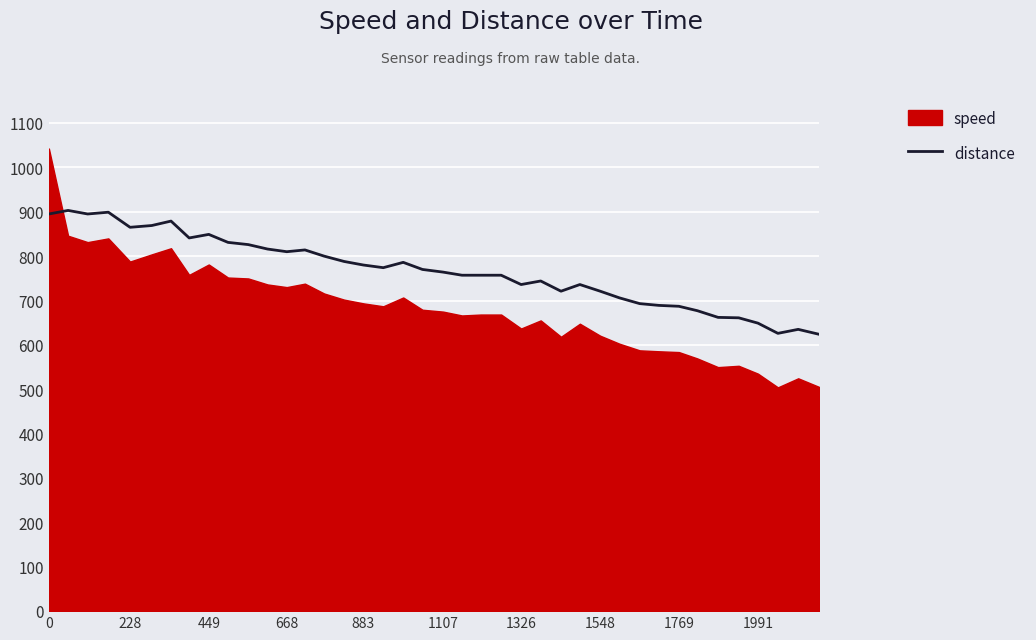

What is the lowest value of the distance series?

624